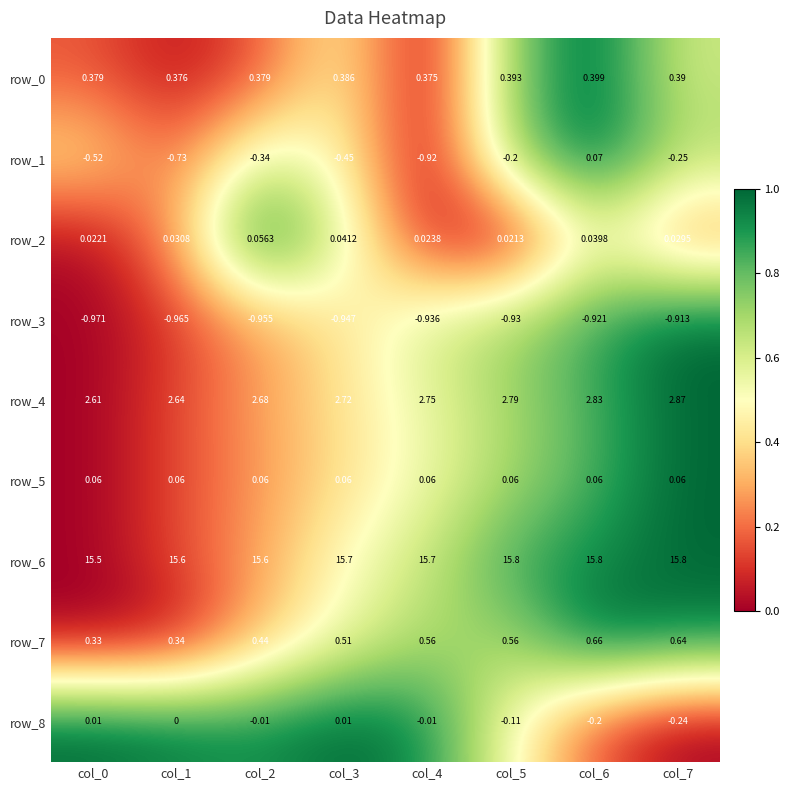

At which category is the sum across all series the highest?

col_6